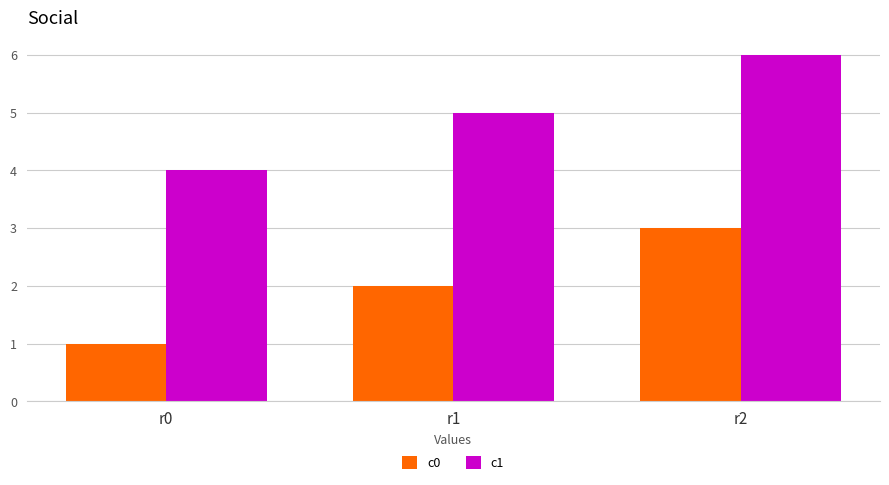

Reading right to left, extract all data points from this chart.

c0: r2=3	r1=2	r0=1
c1: r2=6	r1=5	r0=4